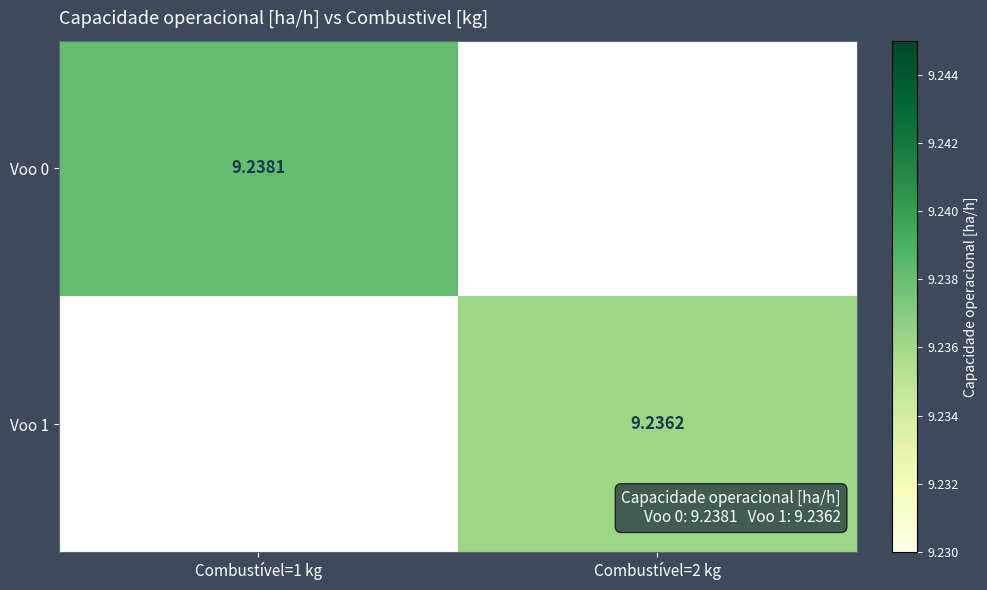

Is the value of Voo 0 at Combustível=1 kg greater than the value of Voo 1 at Combustível=2 kg?

Yes